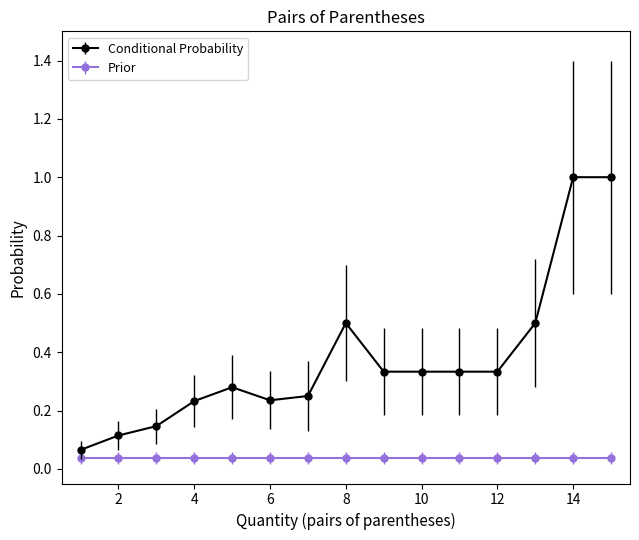

What is the difference between the maximum and minimum values in the Conditional Probability series?

0.9